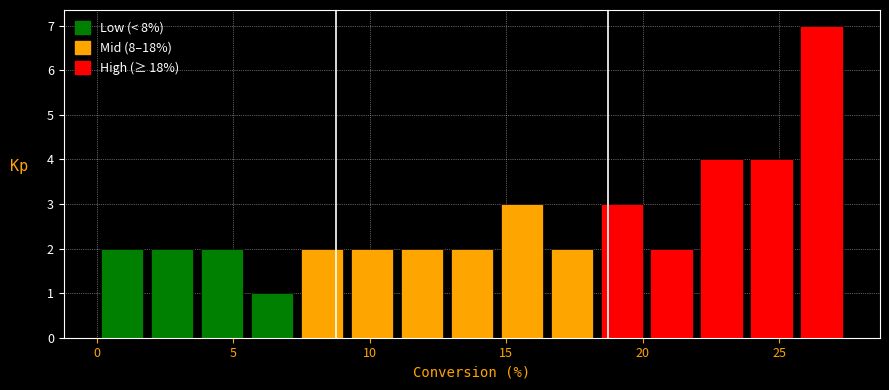

Around what value on the x-axis is the tallest bar? Give the approximate position of its centre, as read against the axis.

26.5